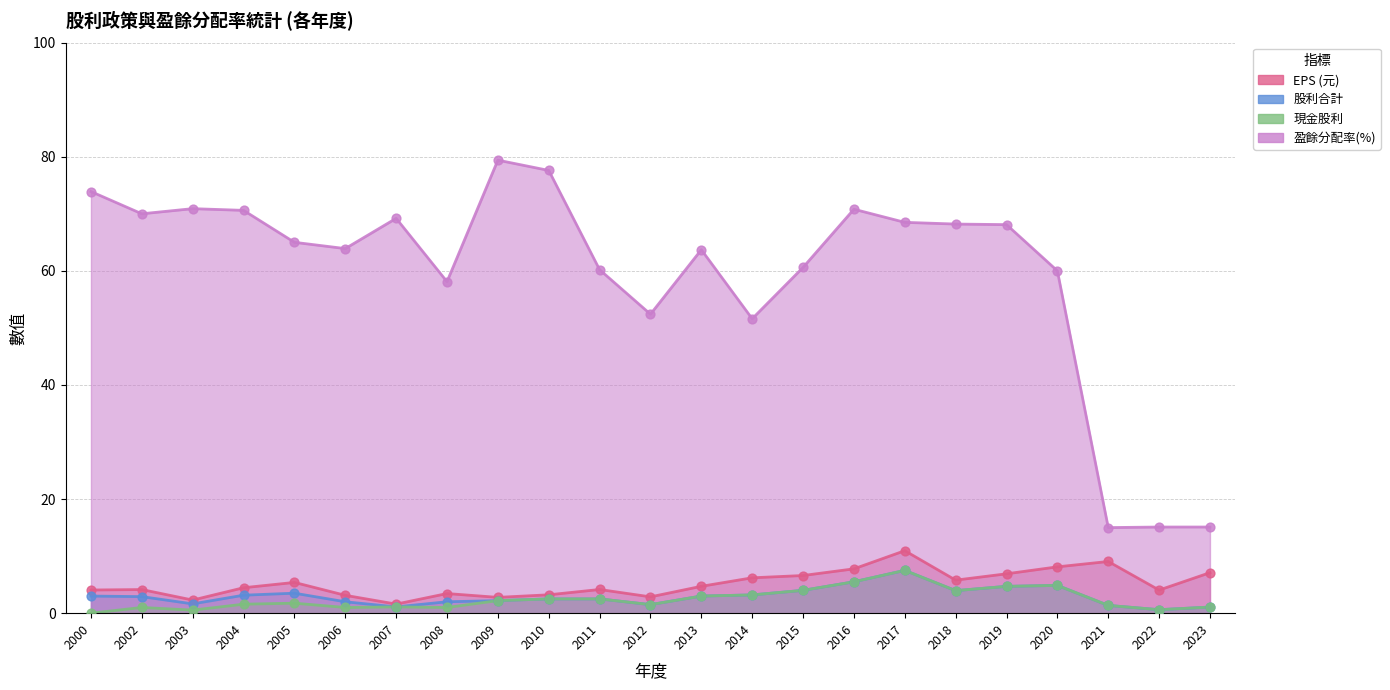

What are all the series names shown in the legend?

EPS (元), 股利合計, 現金股利, 盈餘分配率(%)